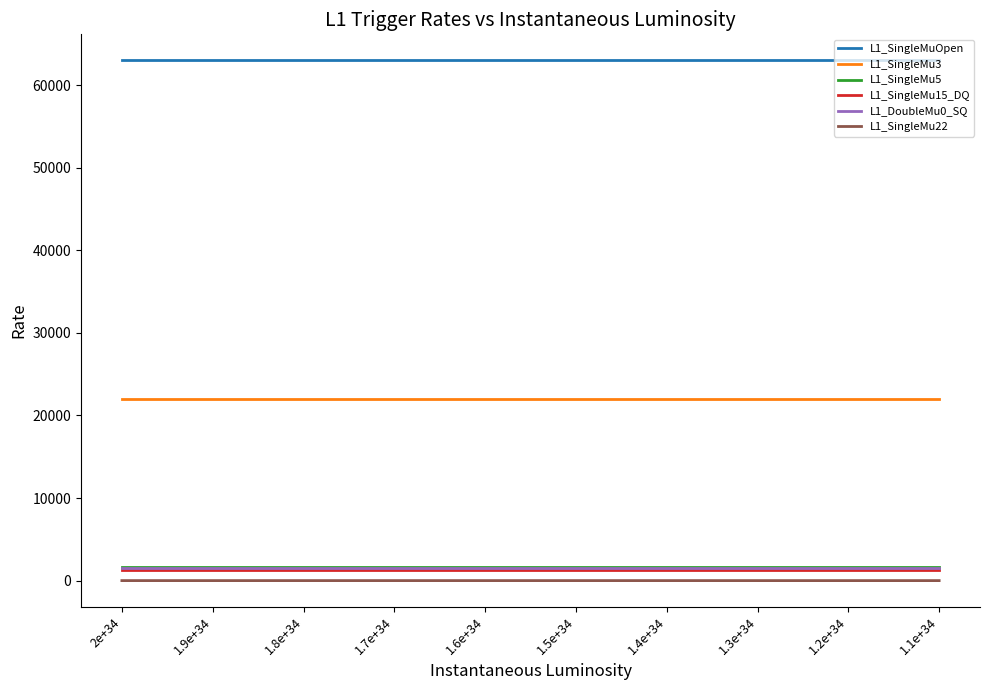

True or false: L1_SingleMu22 and L1_SingleMu5 intersect in this chart.

False